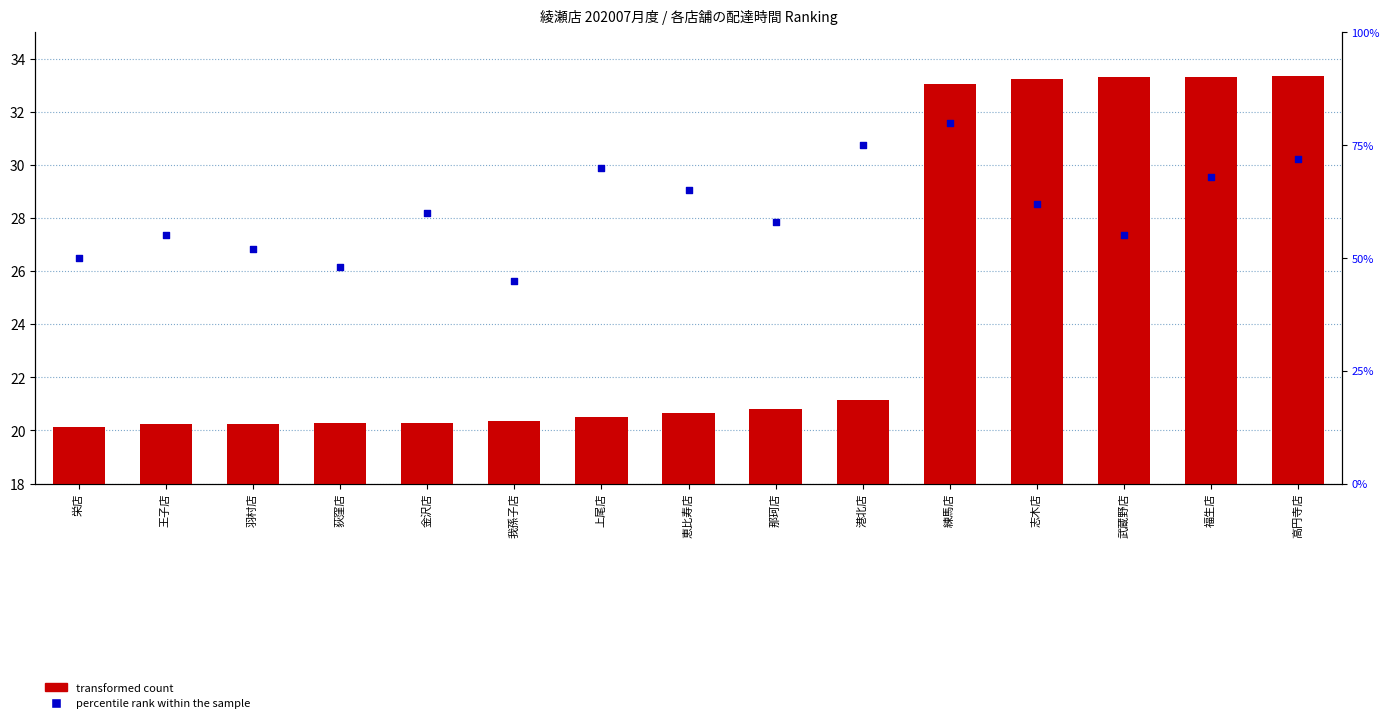

What are all the series names shown in the legend?

transformed count, percentile rank within the sample